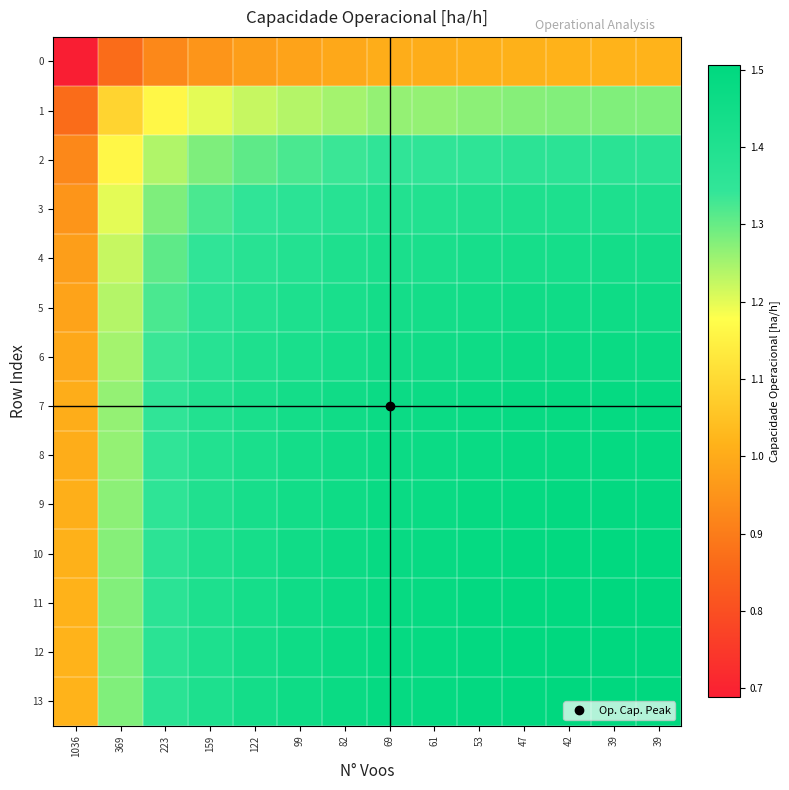

Which category has the lowest value across all series?

1036